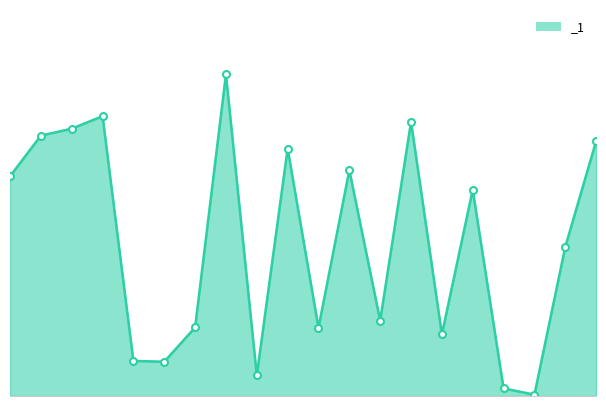

What is the maximum value shown in the chart?

50.0